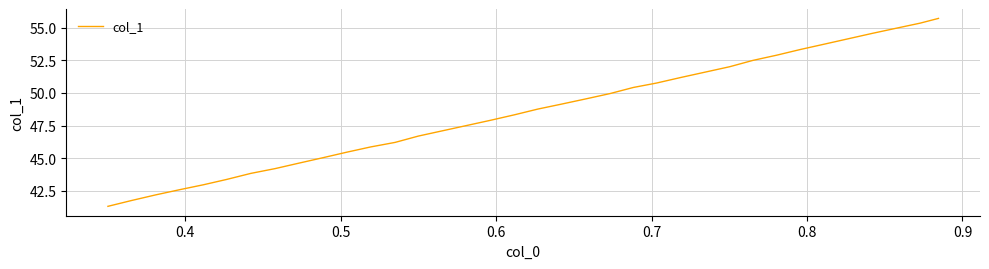

How many lines are shown in the chart?

1